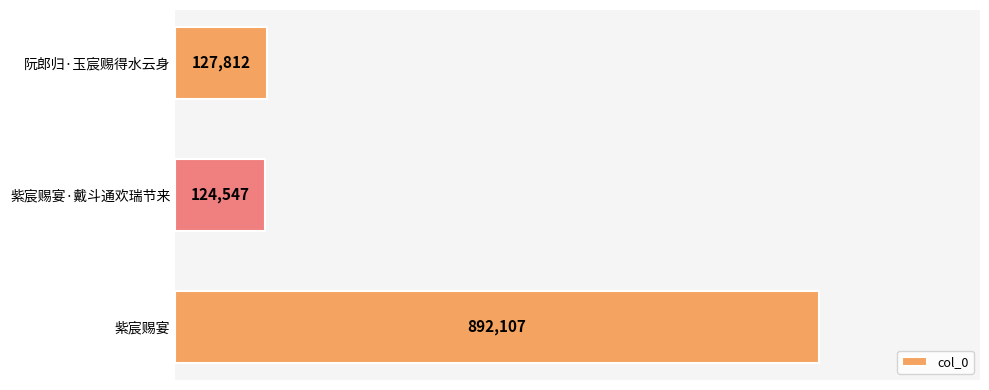

Are the bars horizontal?

Yes